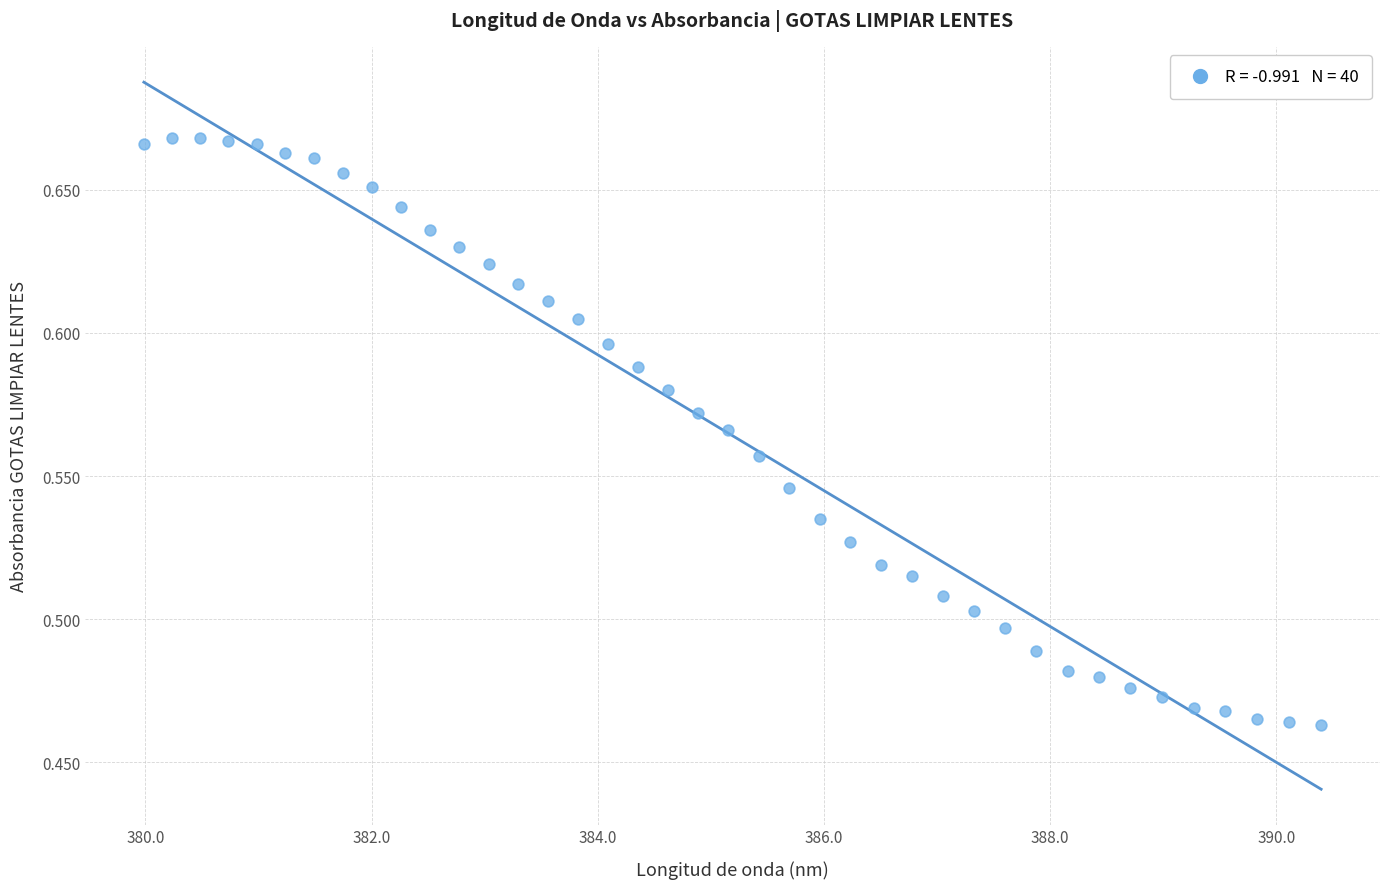

What is the range of X values (max minus min)?

10.4